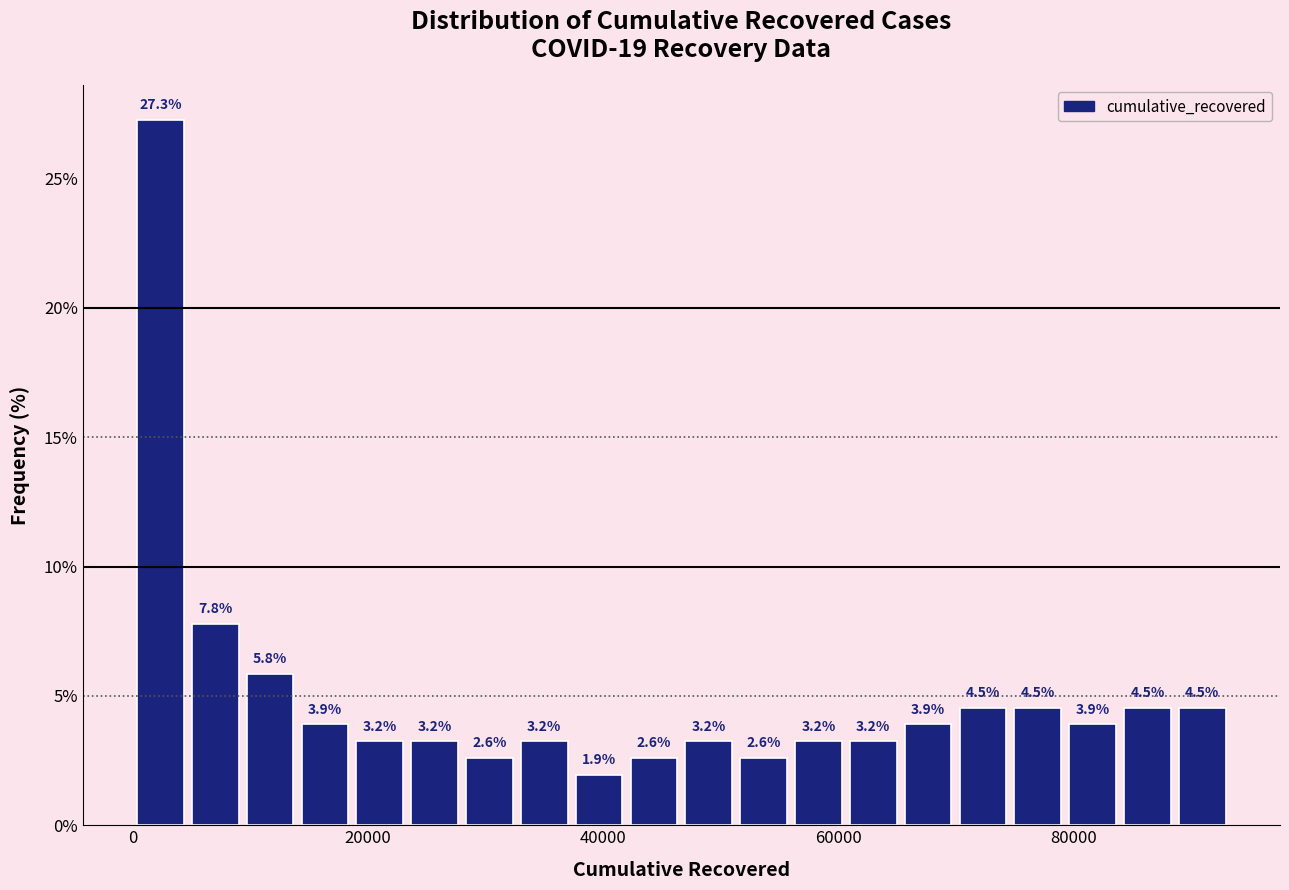

Around what value on the x-axis is the tallest bar? Give the approximate position of its centre, as read against the axis.

2000